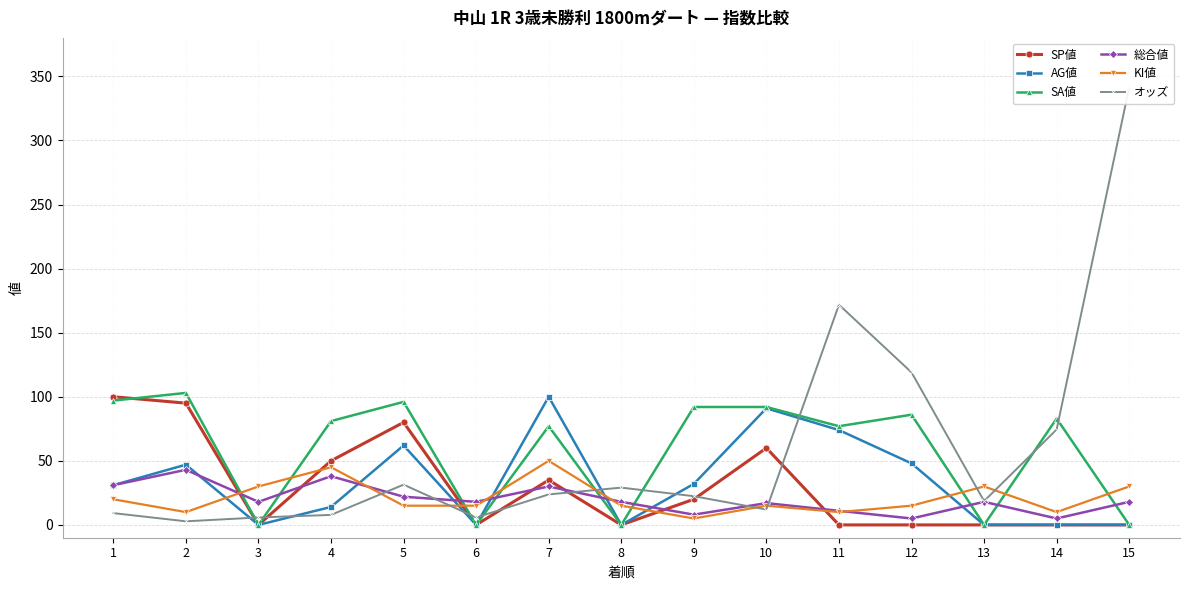

The value of KI値 at 11 is 14.4. True or false?

False